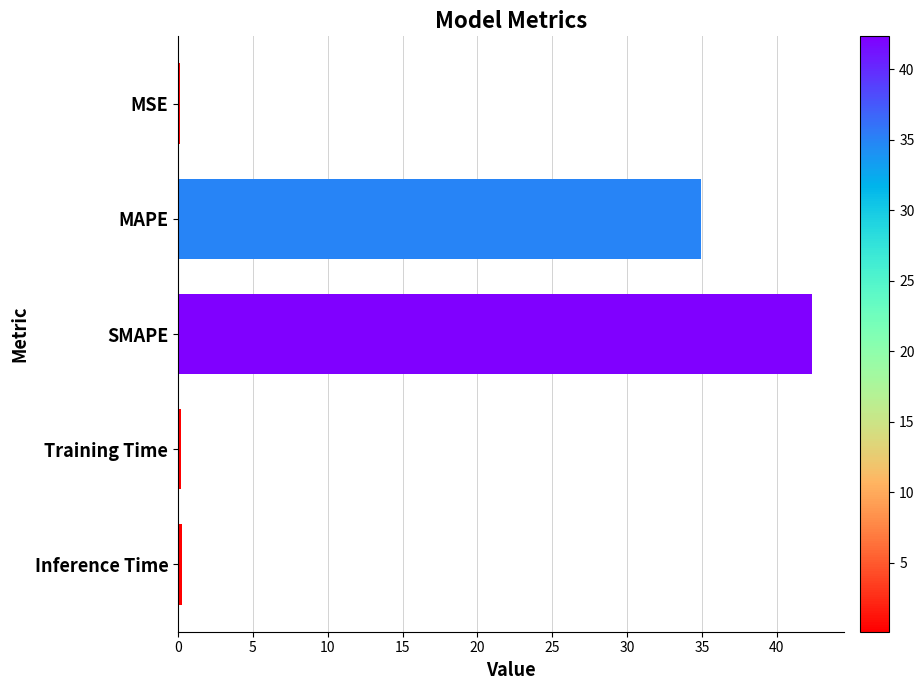

At which category does the chart reach its peak across all series?

SMAPE